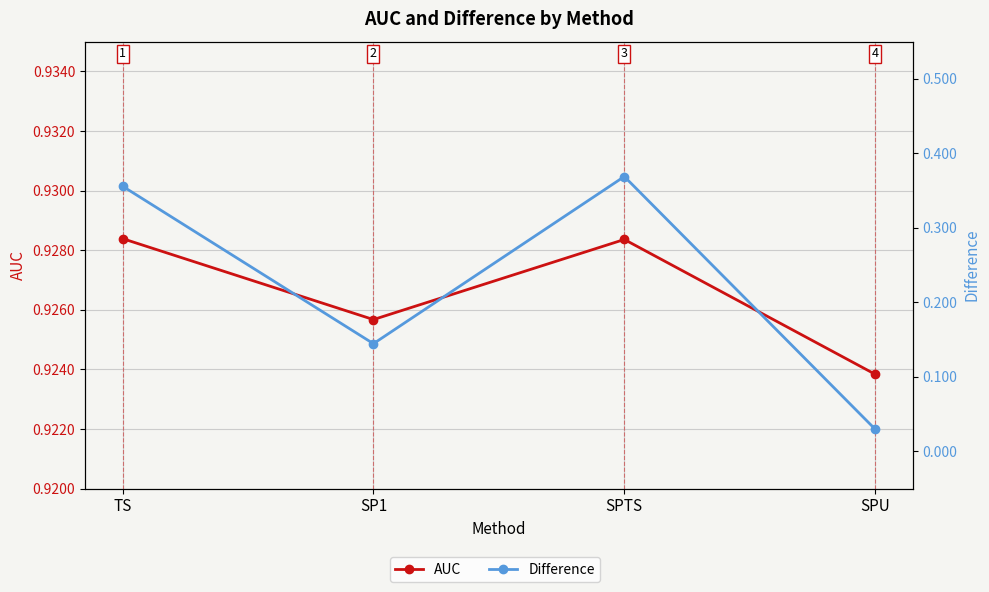

At which category does AUC reach its first local peak?

SPTS